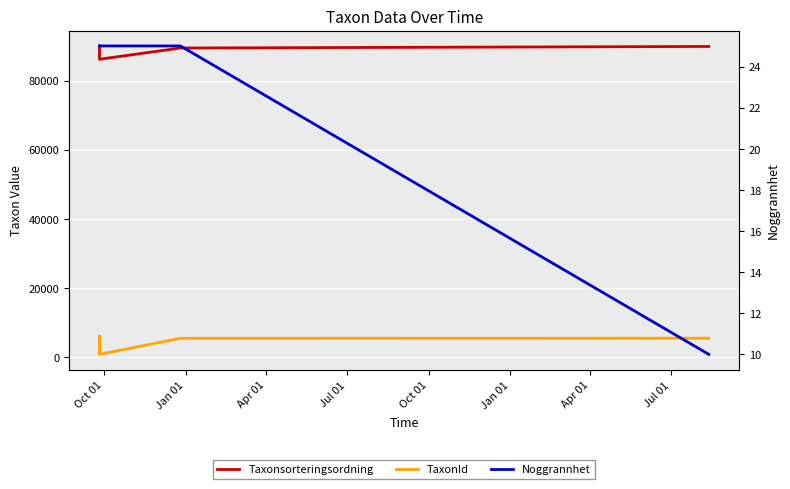

True or false: Taxonsorteringsordning has more than 2 points higher than both neighbors.

False